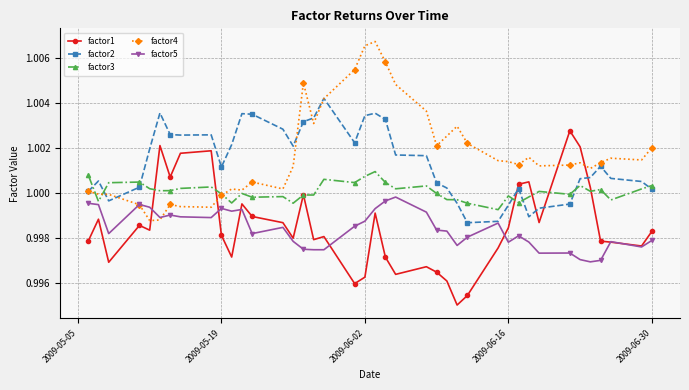

True or false: factor2 and factor3 cross at least once.

True